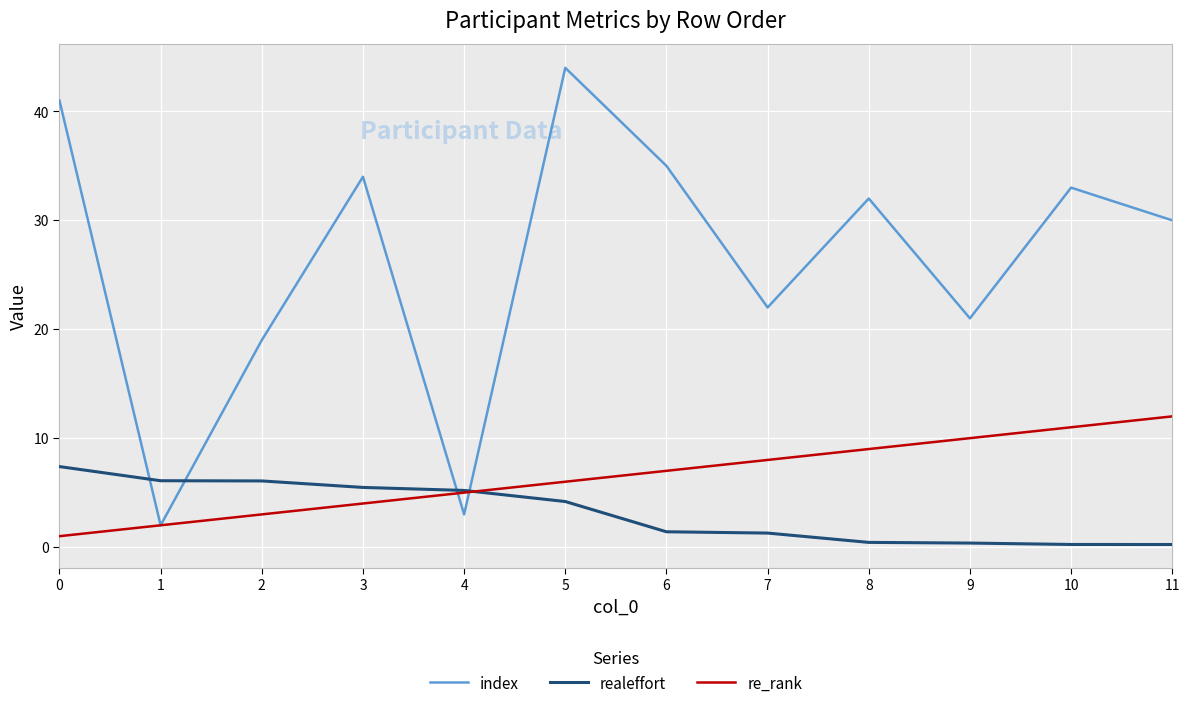

What is the spread (max minus min) of values at 9?

20.6